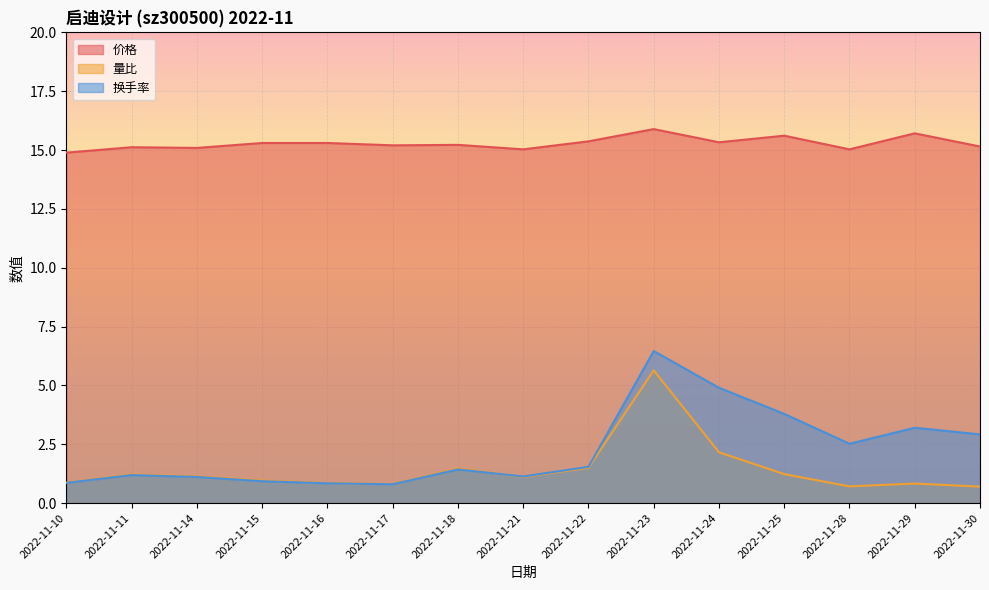

Is it true that 价格 equals 15.9 at 2022-11-23?

True